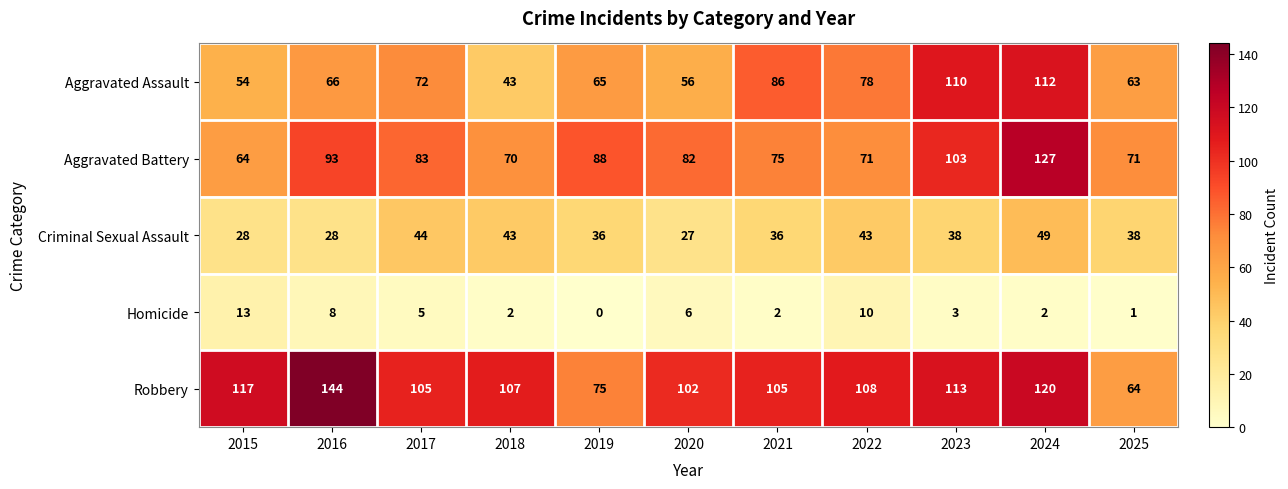

Which series has the largest total across all categories?

Robbery